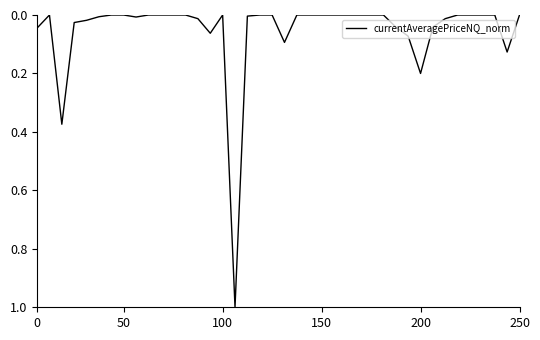

Does the chart have visible grid lines?

No